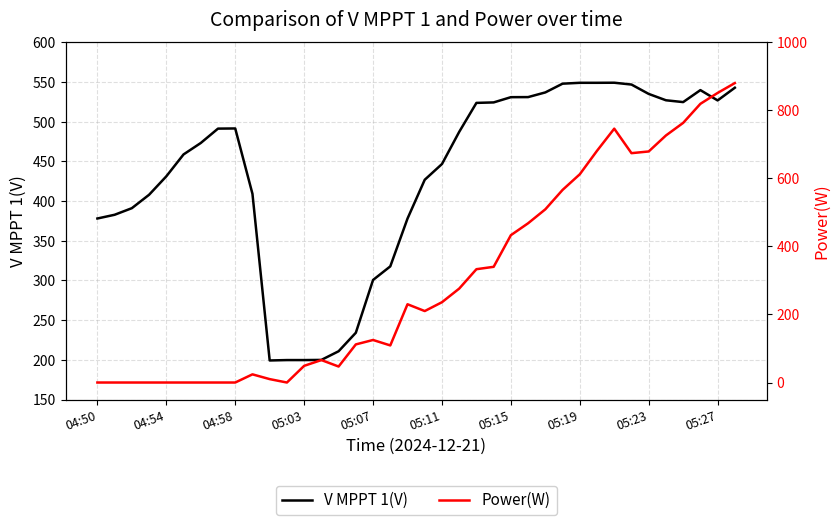

True or false: V MPPT 1(V) and Power(W) cross at least once.

True